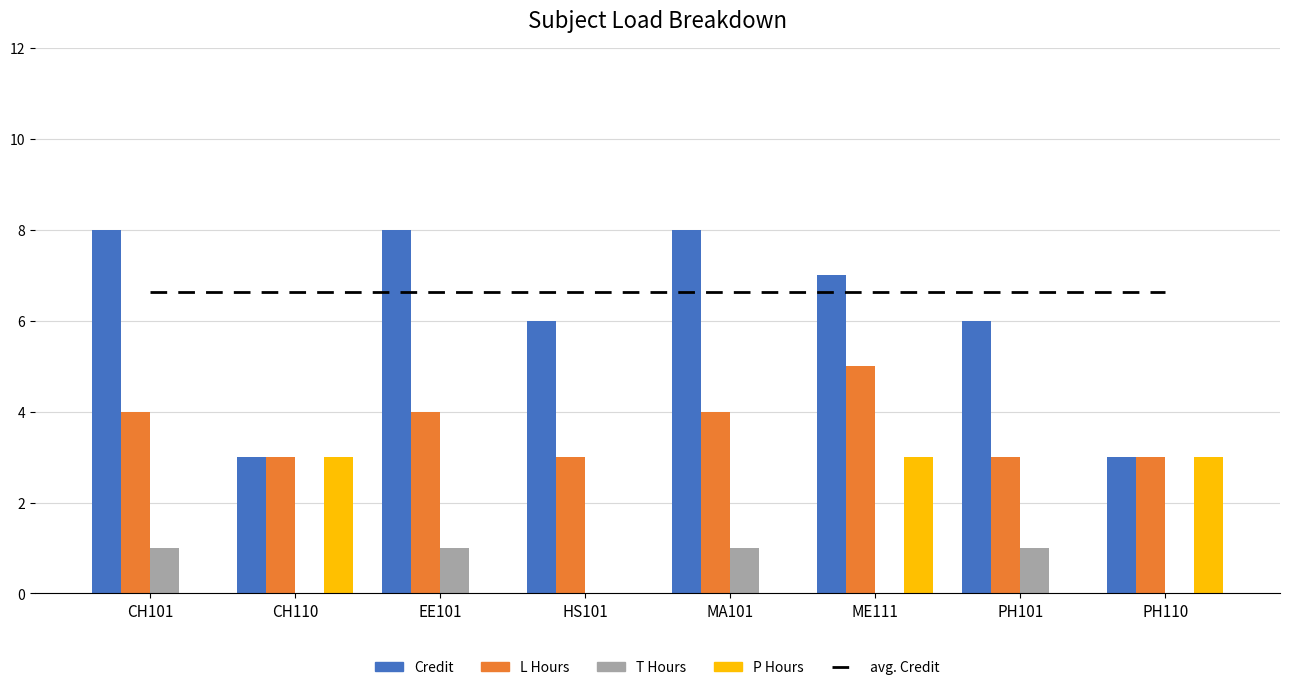

How many positive values does the P Hours series have?

3